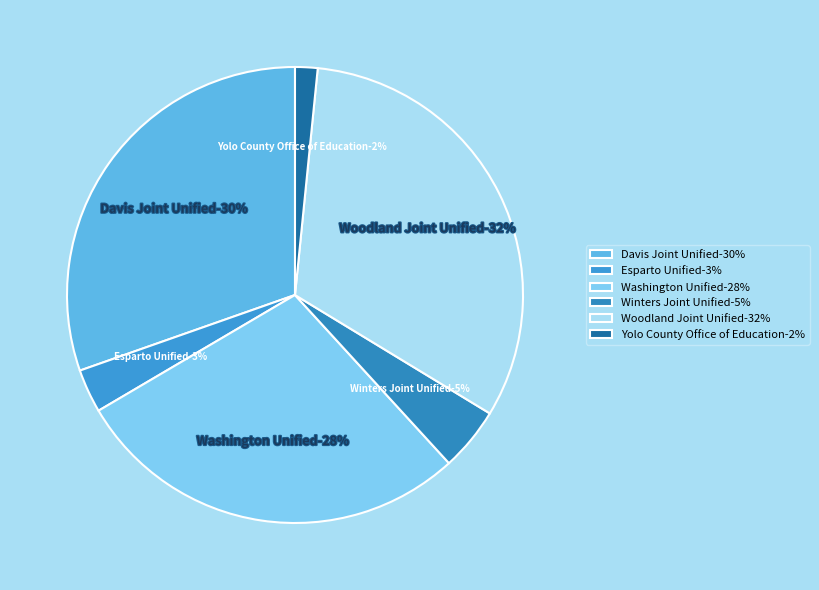

True or false: Yolo County Office of Education accounts for 12% of the total.

False